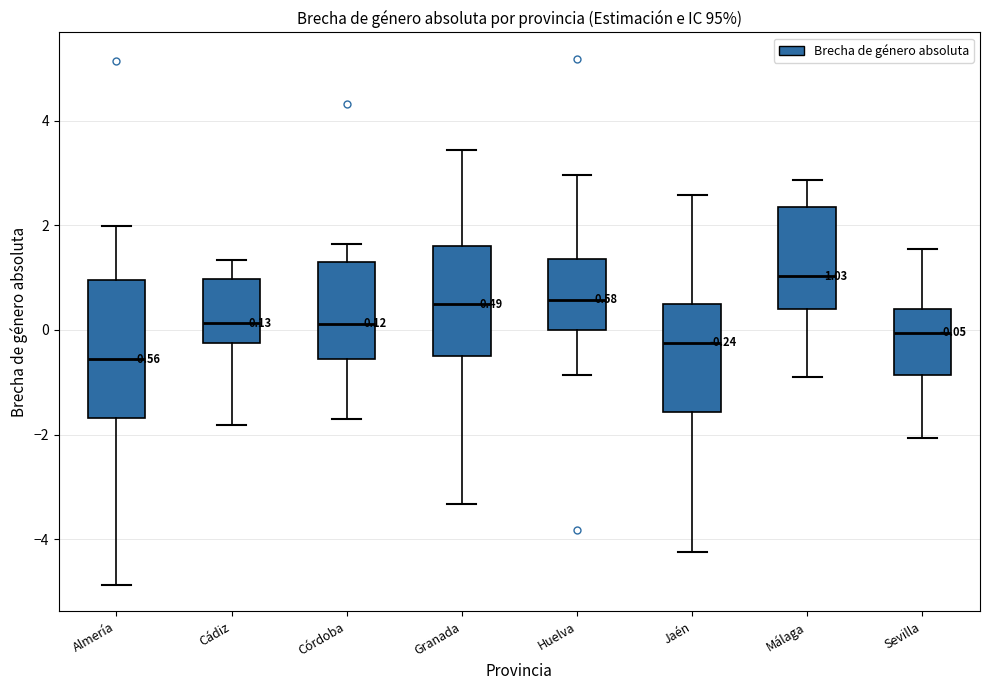

Comparing the boxes themselves (not the whiskers), which one is the tallest?

Almería